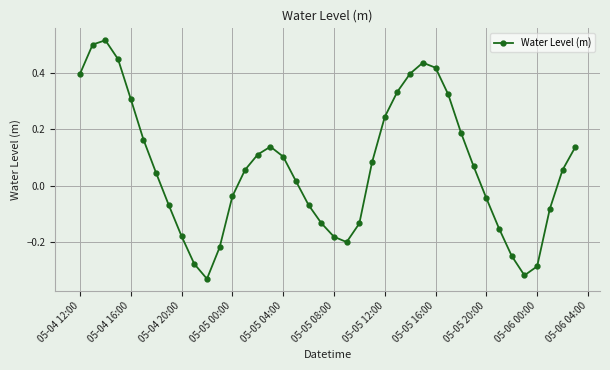

How many interior local peaks (higher than both neighbors) does the data have?

3